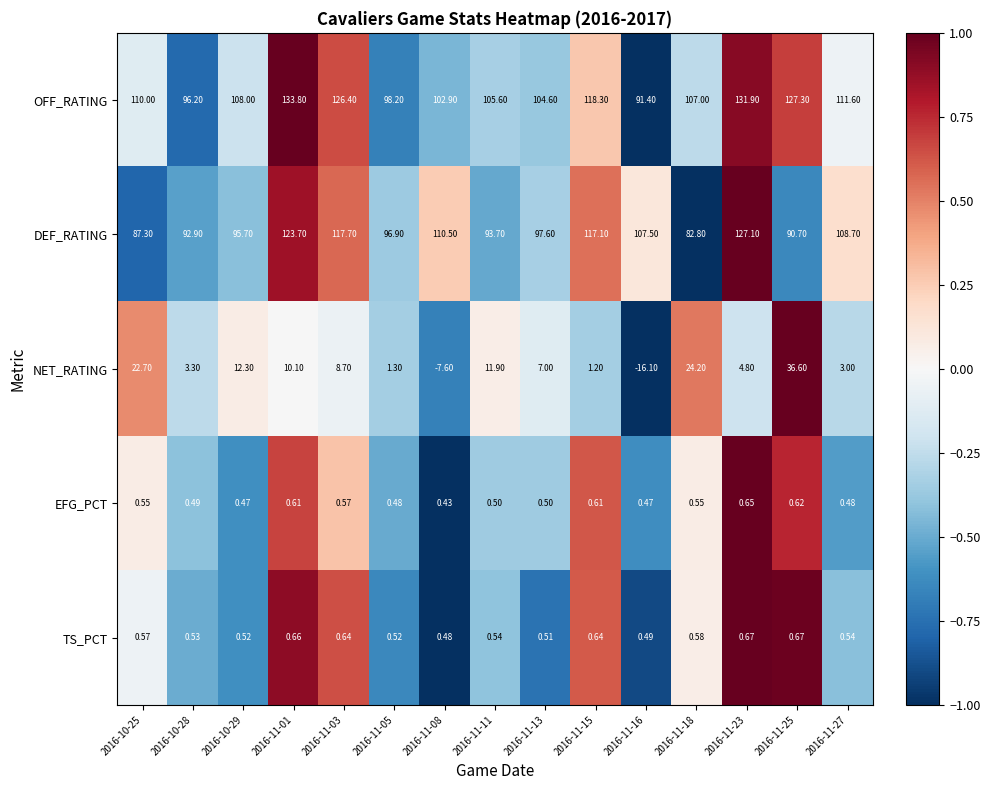

Which series has the widest spread of values?

NET_RATING